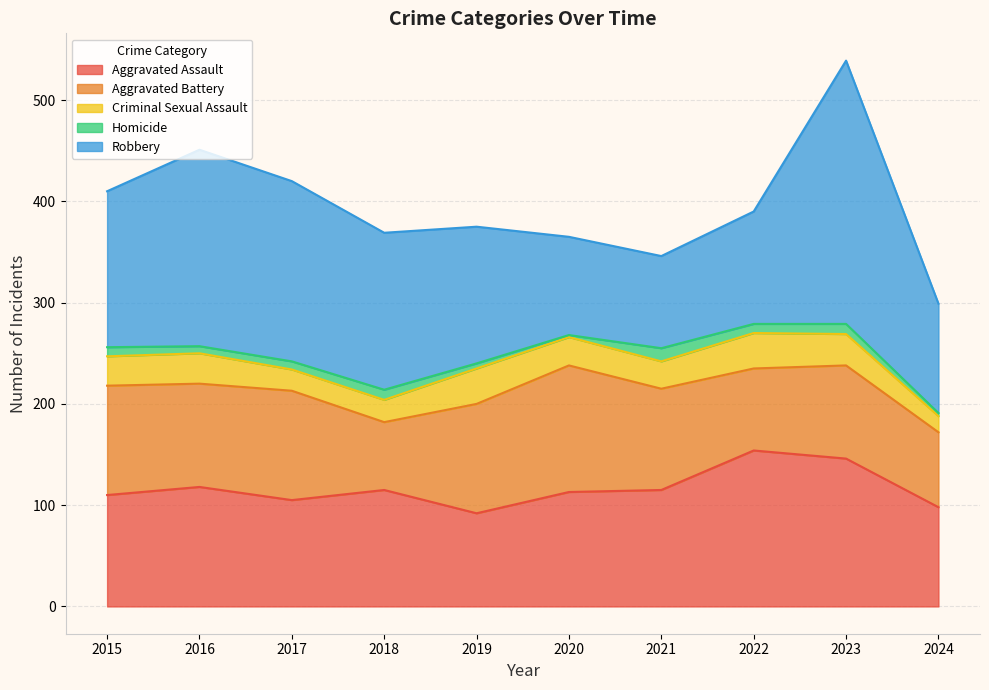

How many interior local peaks does the Robbery series have?

2